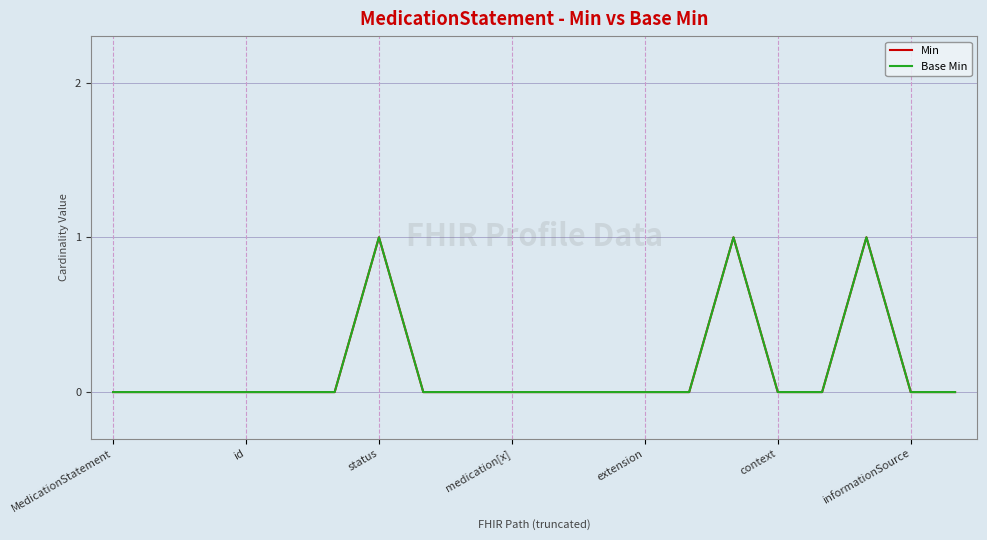

Does the chart have visible grid lines?

Yes